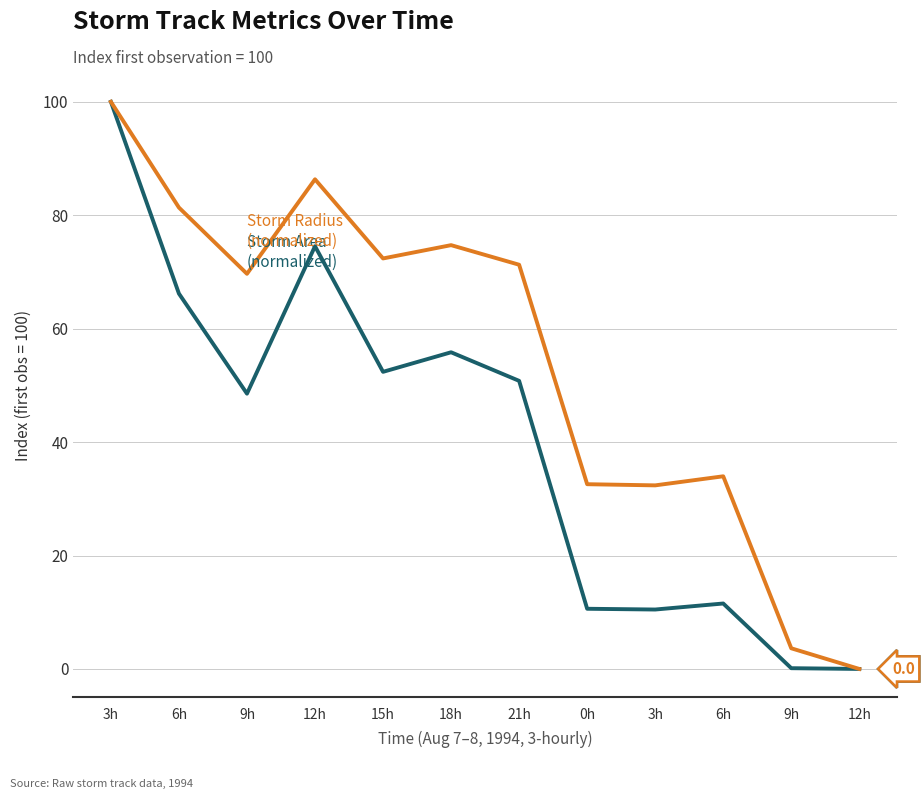

Reading left to right, what are all the values shown in this chart?

area: 100.0	66.2	48.5	74.5	52.4	55.8	50.8	10.6	10.5	11.5	0.1	0.0
radius: 100.0	81.4	69.7	86.3	72.4	74.7	71.3	32.6	32.4	34.0	3.6	0.0